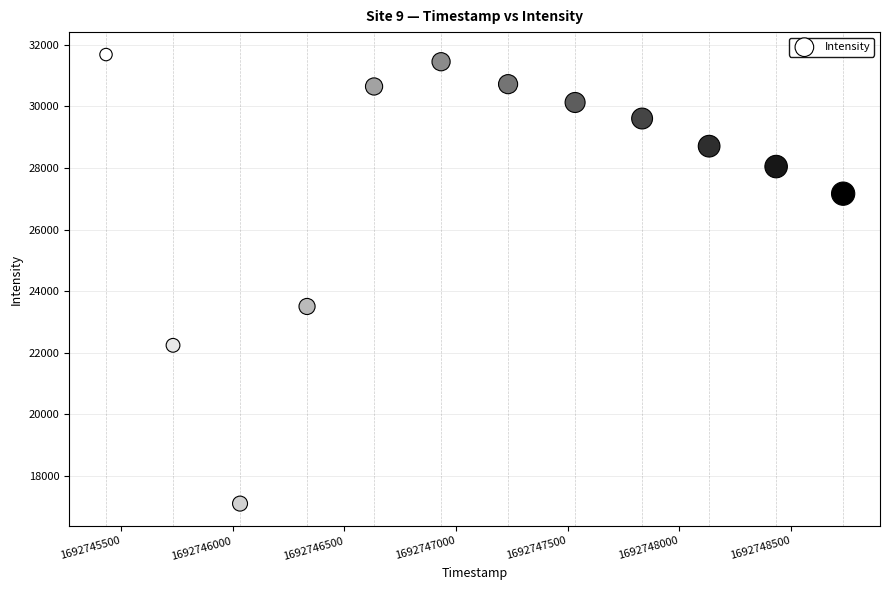

What Y value in the scatter plot is closest to 24390?

23500.8